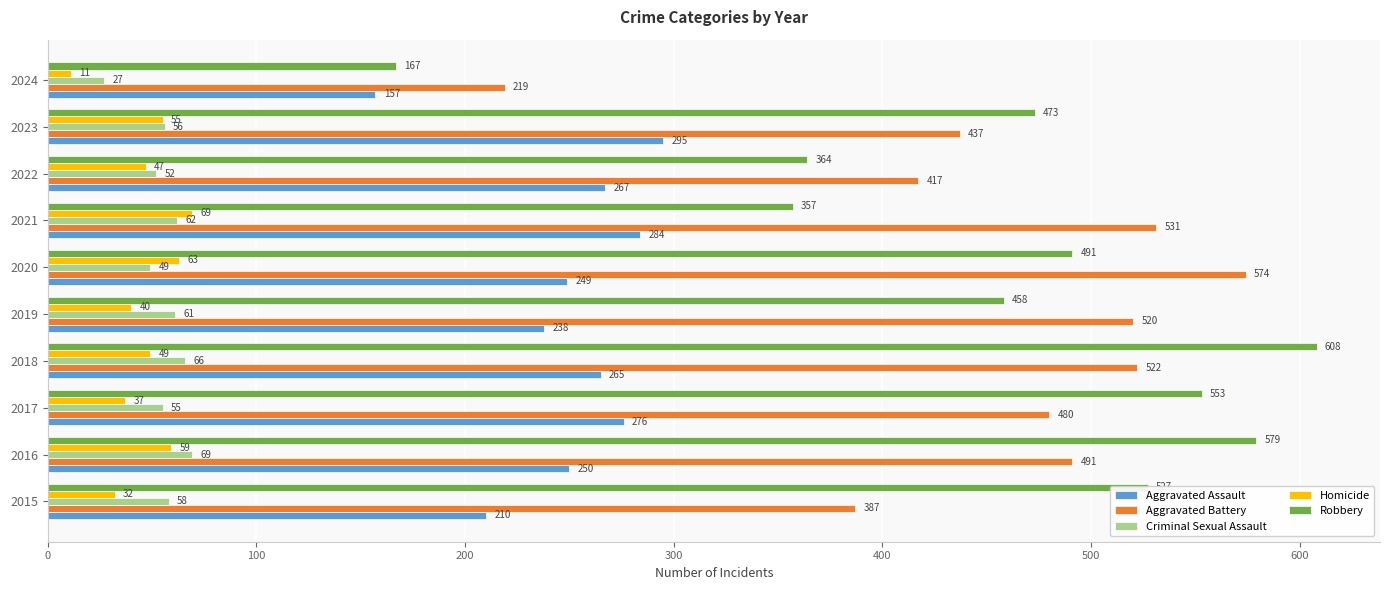

At which category is the sum across all series the highest?

2018